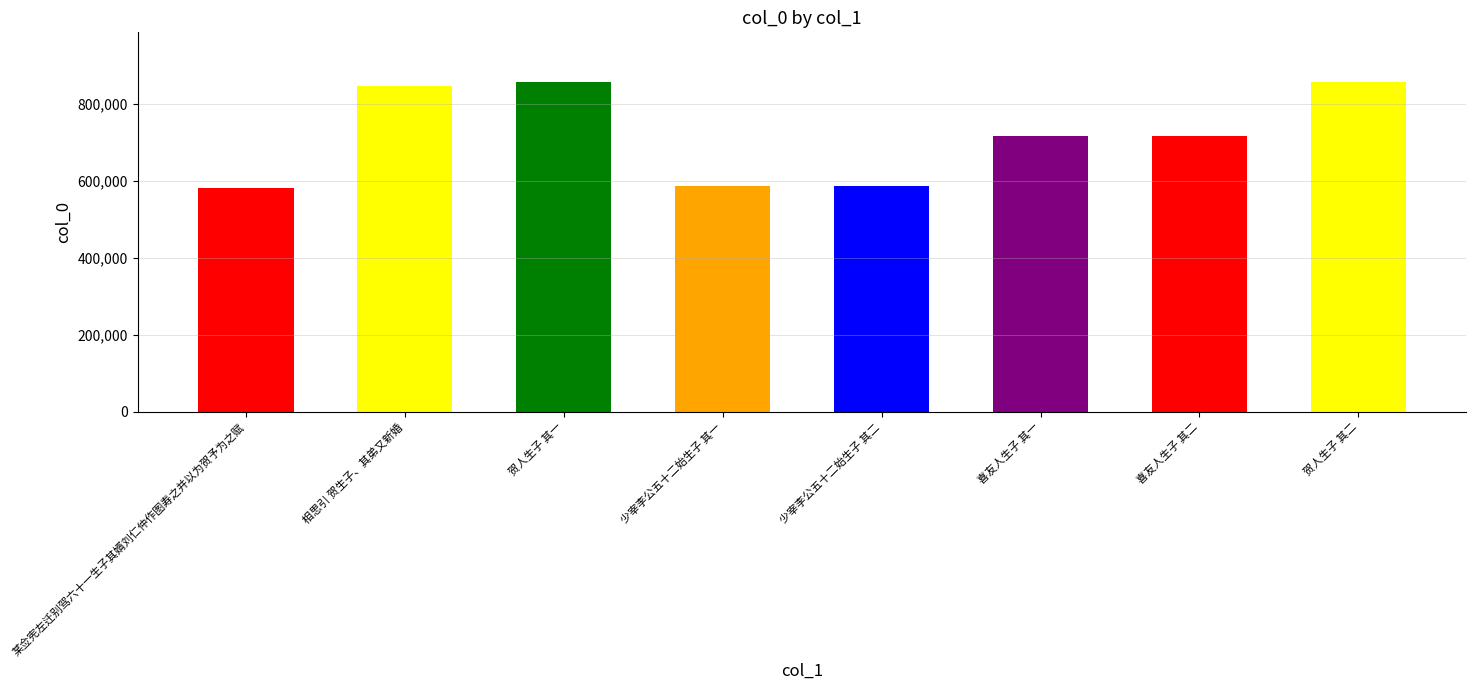

What is the greatest value displayed?

856739